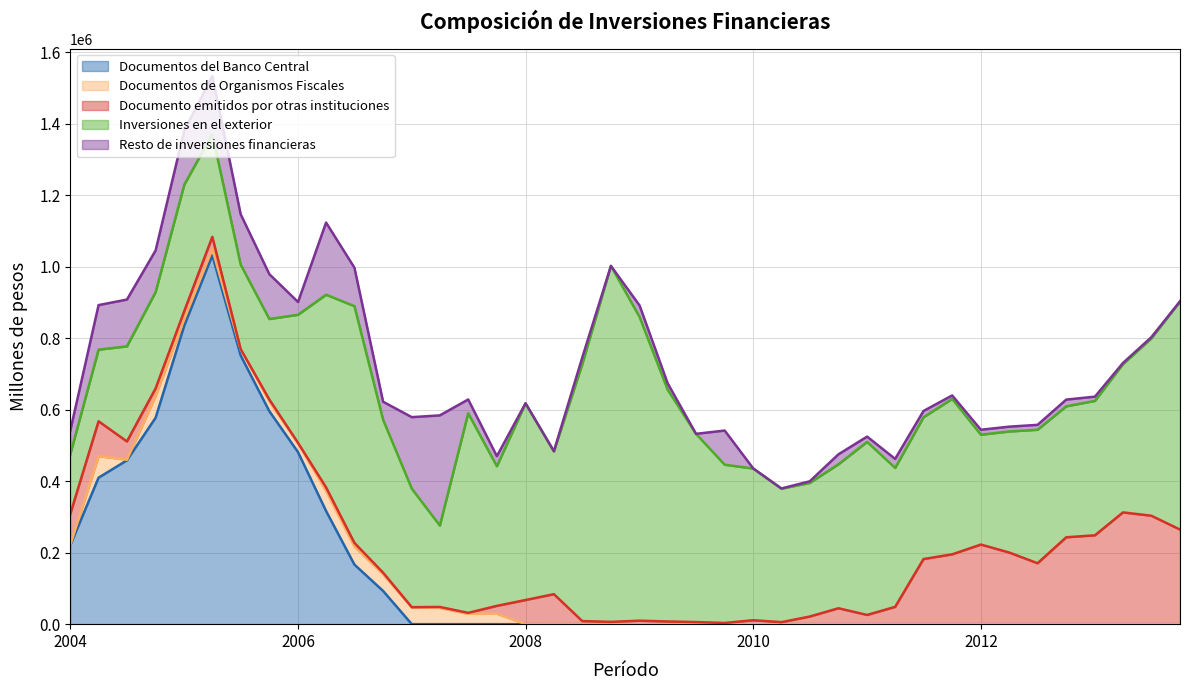

Is it true that Inversiones en el exterior equals 287409 at 2005-04?

True